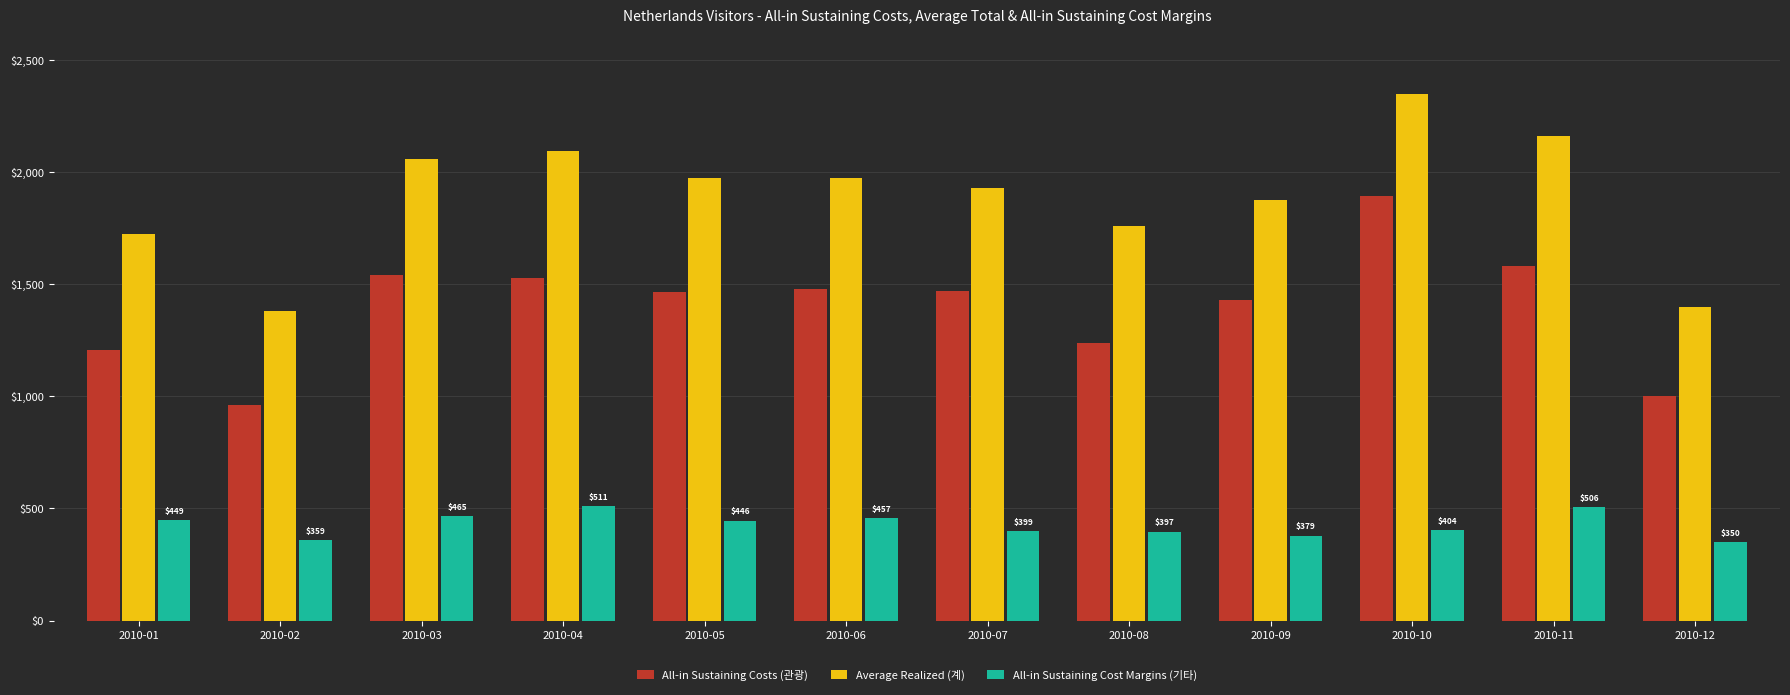

What is the sum of all All-in Sustaining Cost Margins (기타) values?

5122